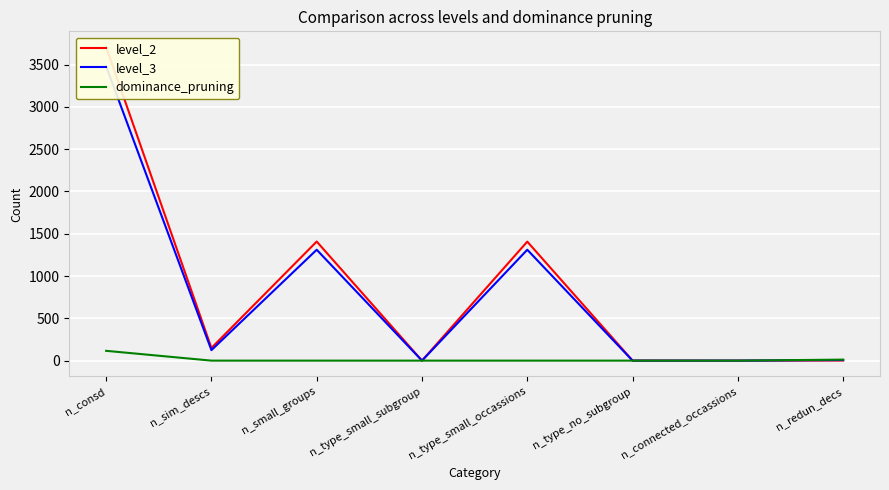

What is the label of the 5th point from the right?

n_type_small_subgroup